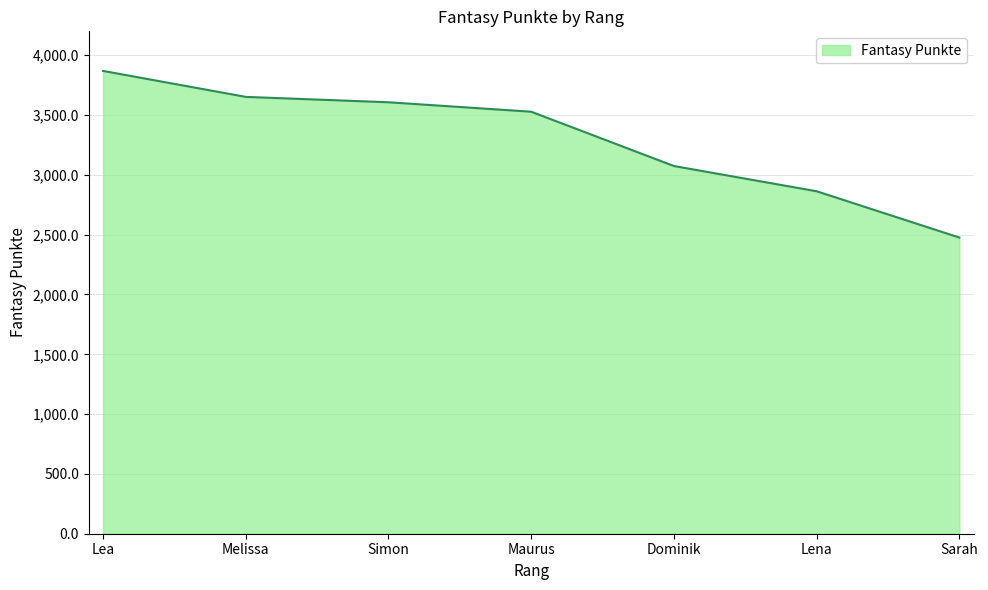

What is the difference between the second highest and second lowest values?

789